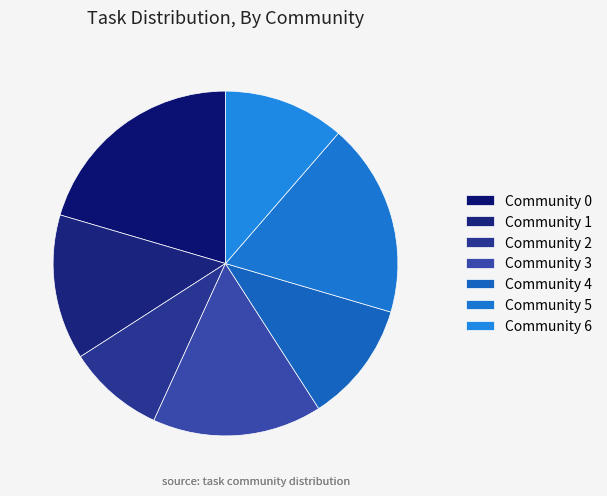

To the nearest percent, what is the difference between the largest and smallest slice percentages?

11%